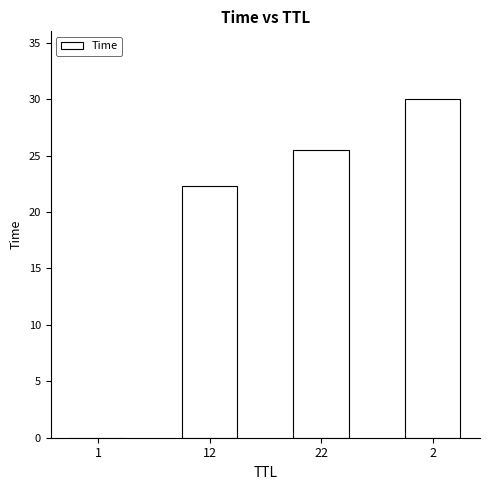

At which label does the data first exceed 25?

22